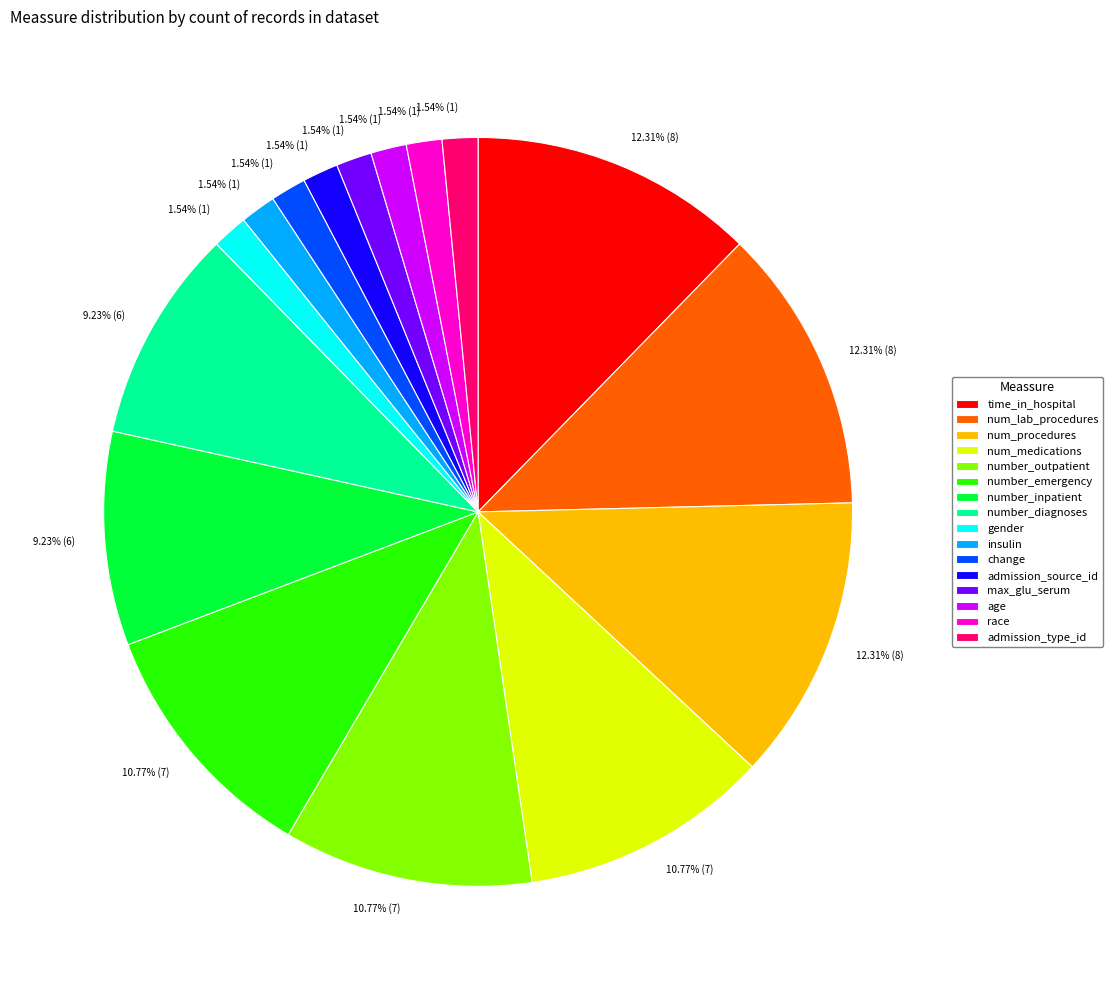

What percentage is the change slice, to the nearest percent?

2%